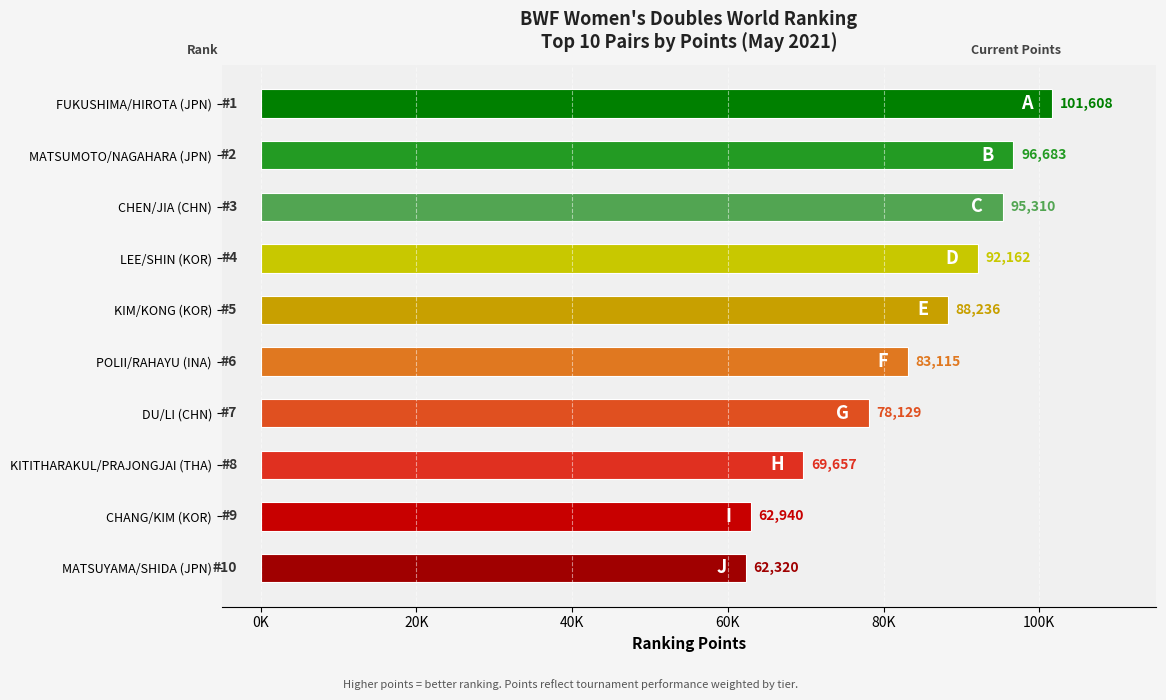

What is the smallest value displayed?

62320.5